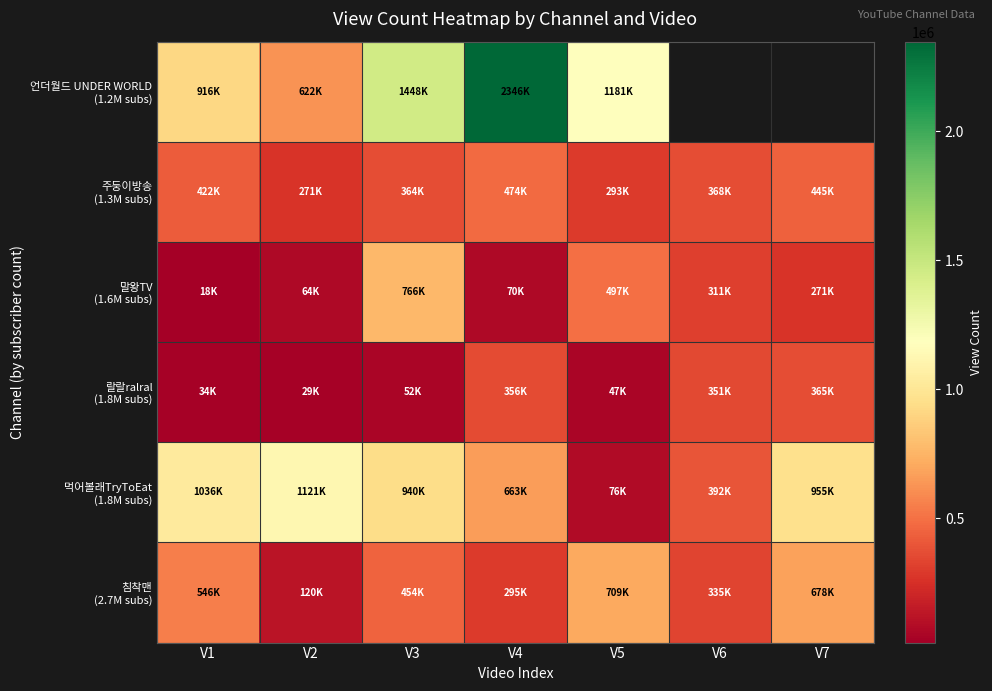

What is the total value across all series at V5?

2805020.0